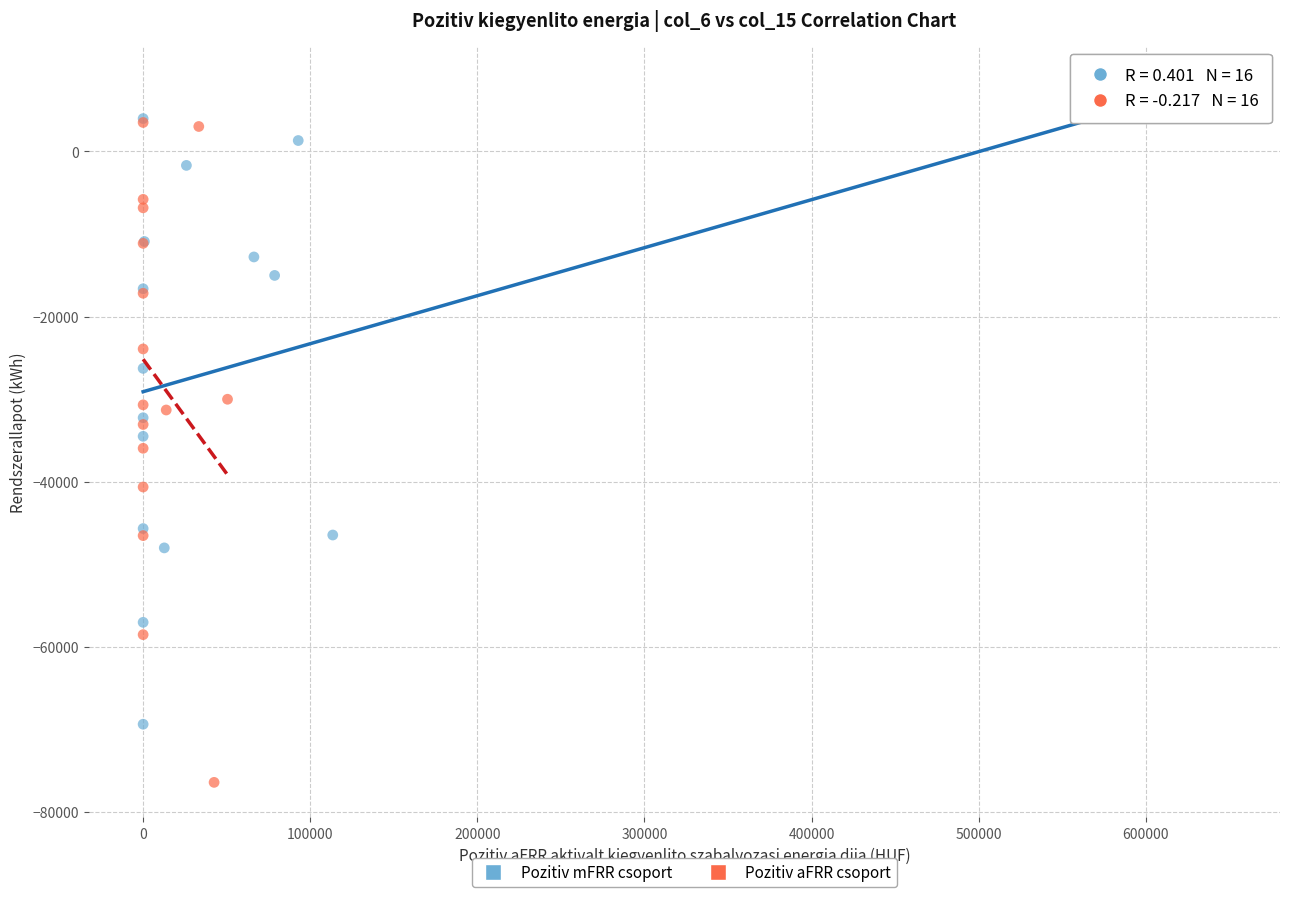

Which series has the widest spread of Y values?

Pozitiv aFRR csoport